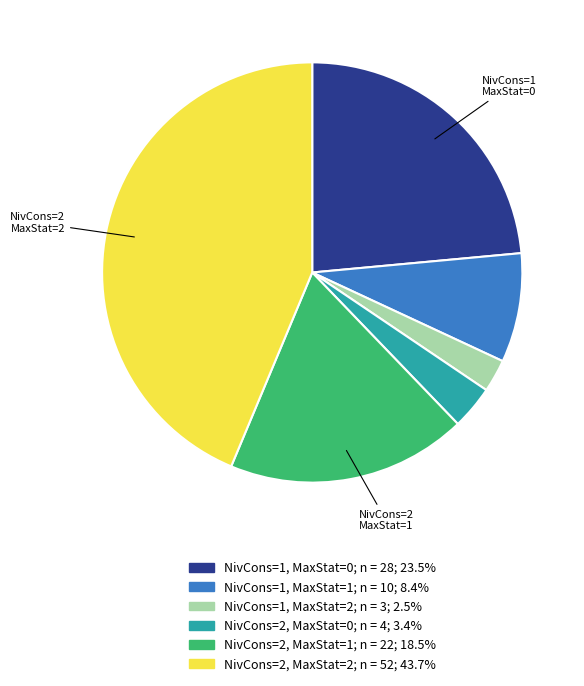

How many slices are in this pie chart?

6